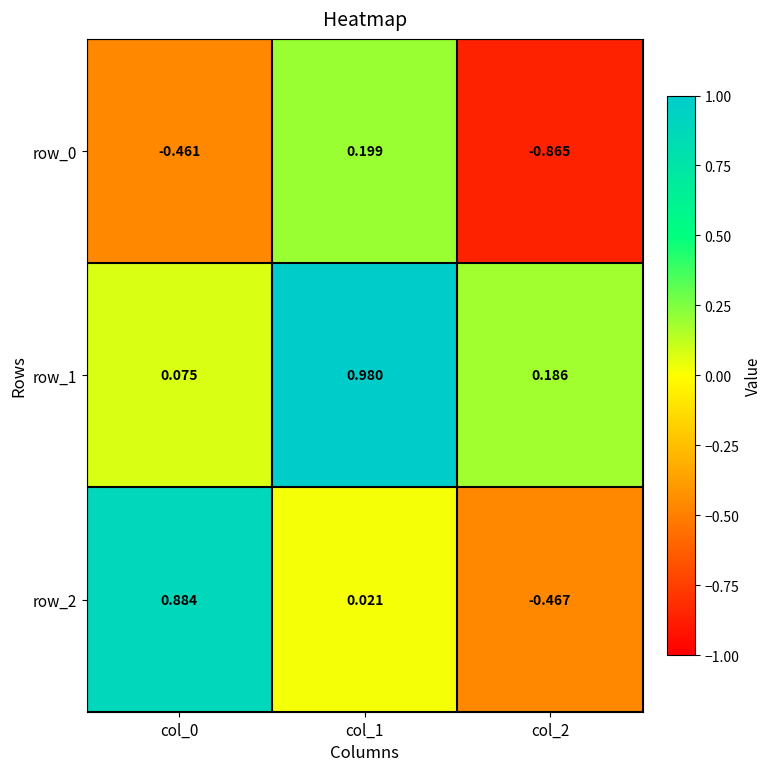

Is the value of row_0 at col_0 greater than the value of row_2 at col_0?

No